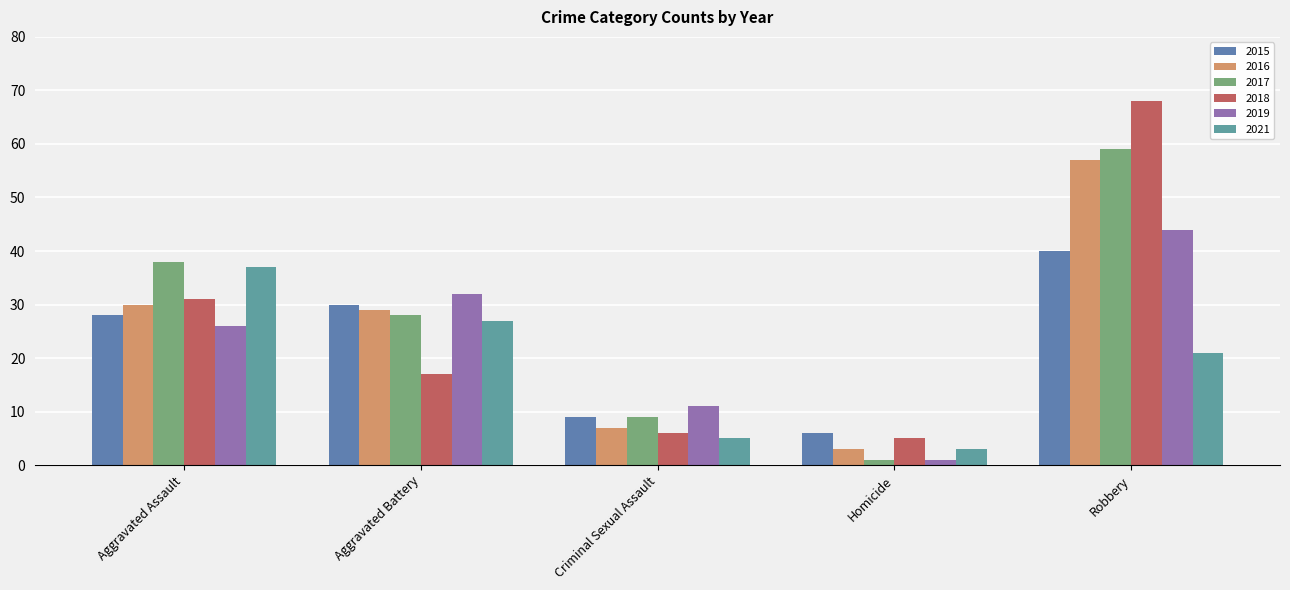

How many bars are there in each group?

6